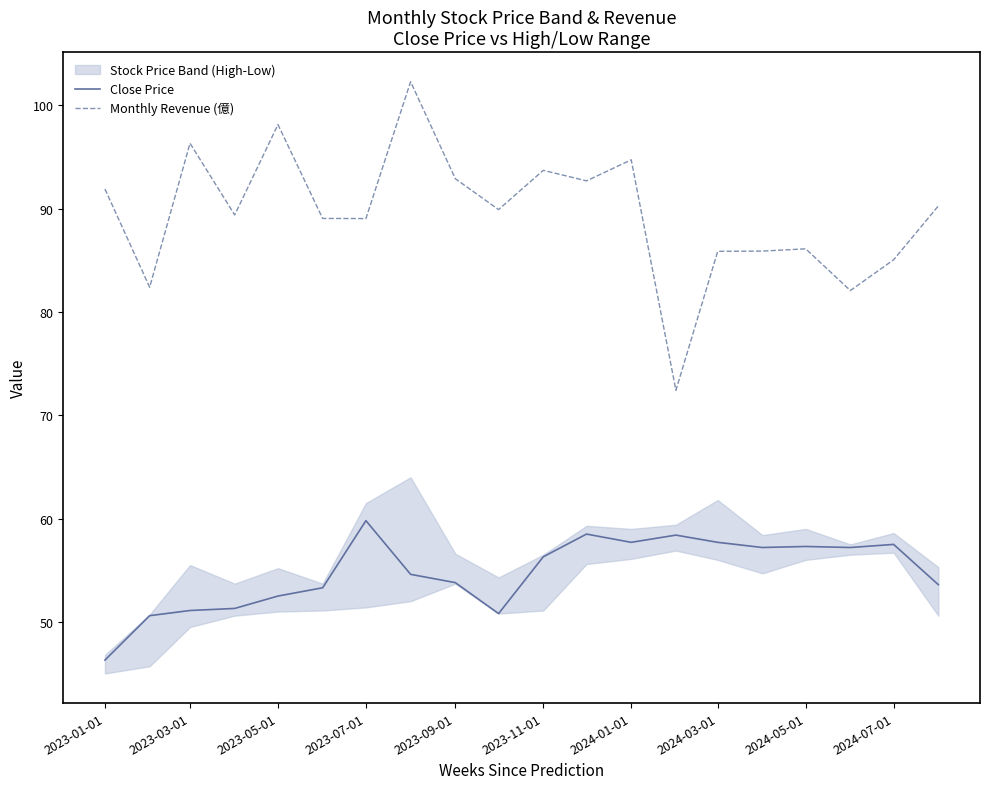

True or false: Close Price and Monthly Revenue (億) intersect in this chart.

False